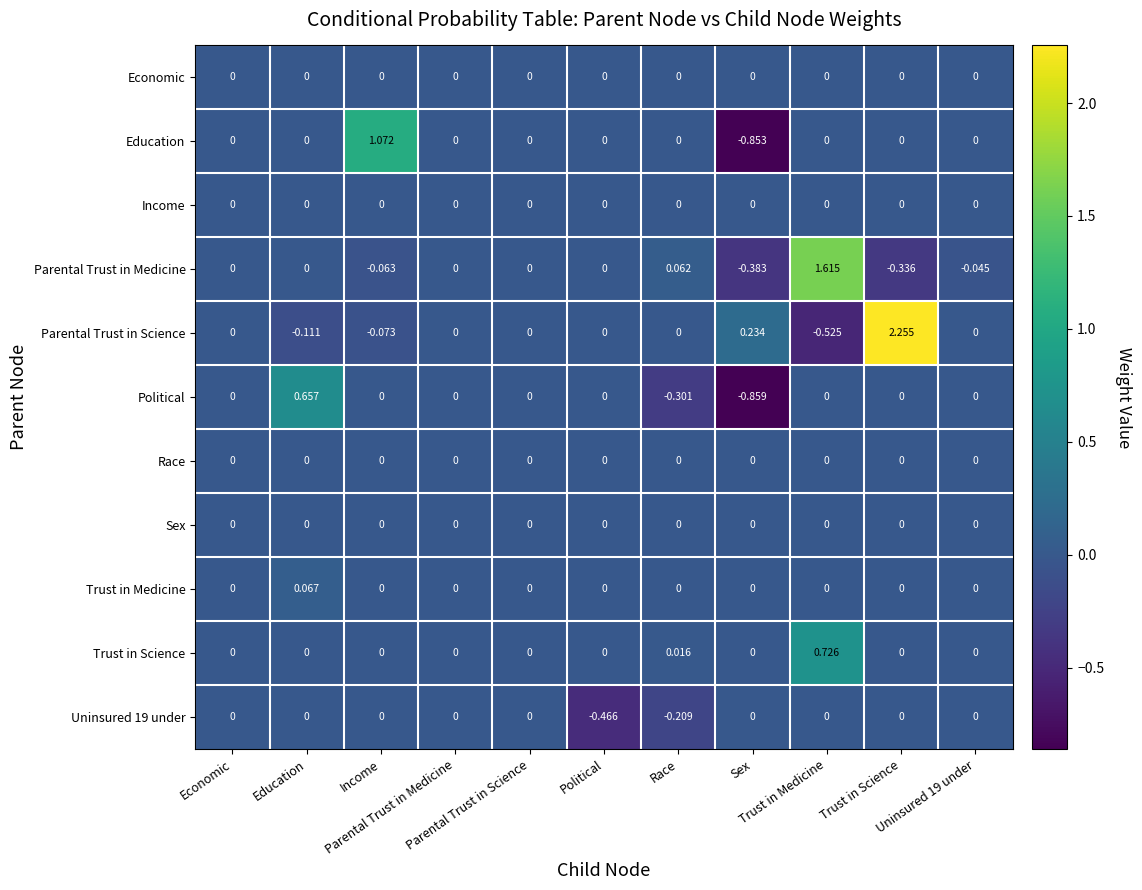

What is the greatest value displayed?

2.3